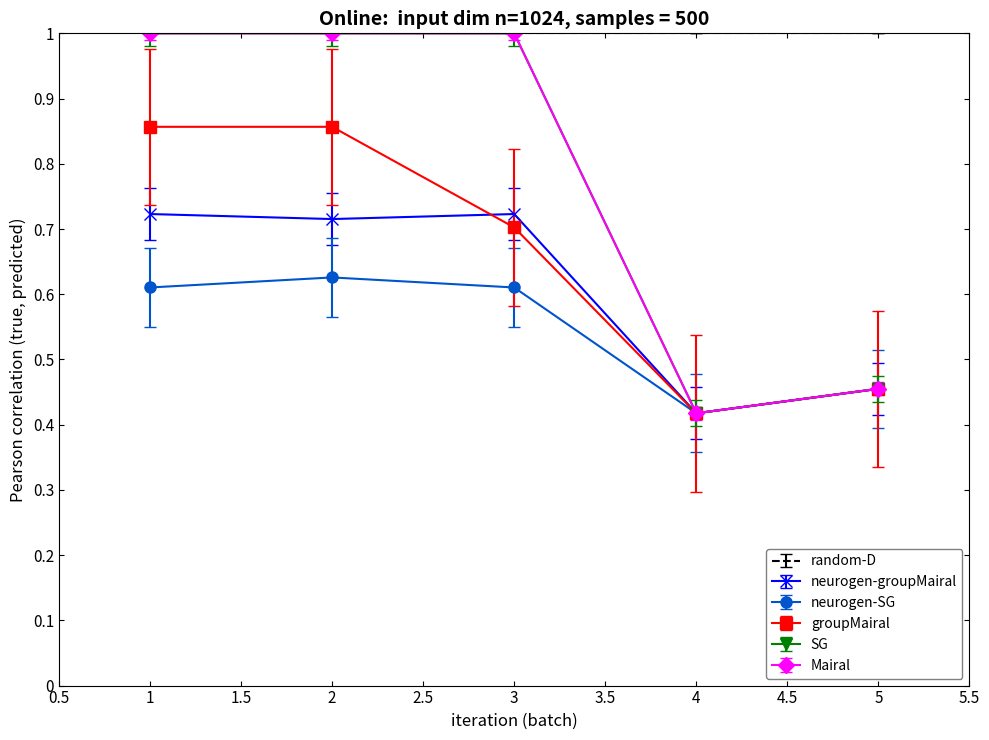

Between 4 and 1, which is larger?

1